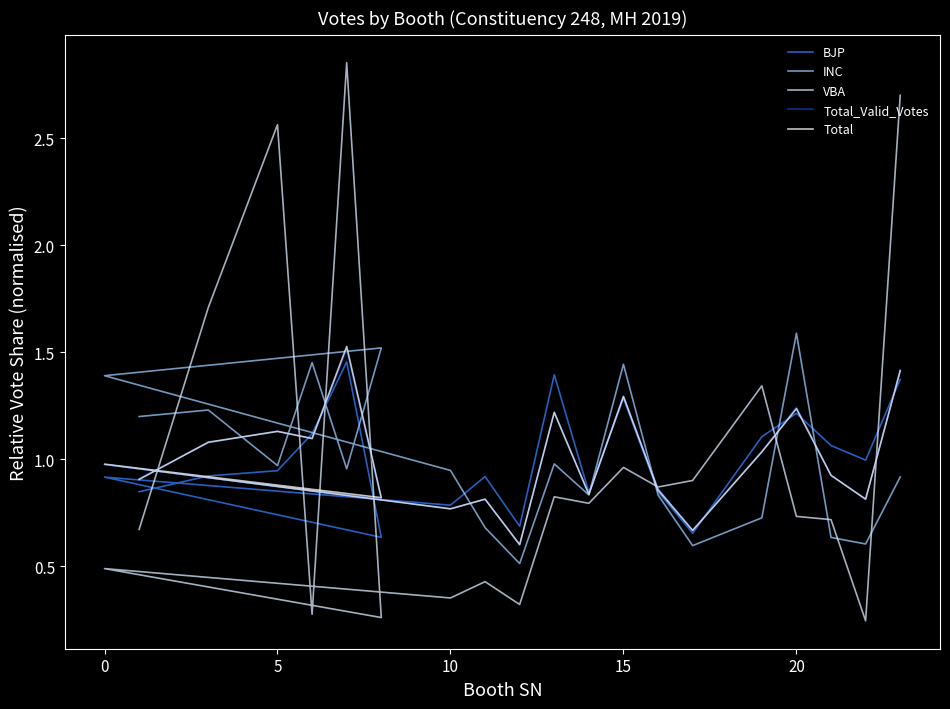

What is the label of the 3rd point from the left?

5